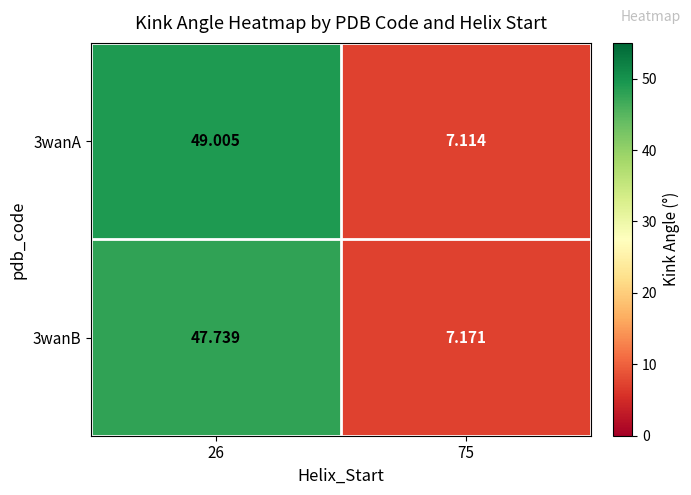

List the series in order of their overall mean, highest first.

3wanA, 3wanB